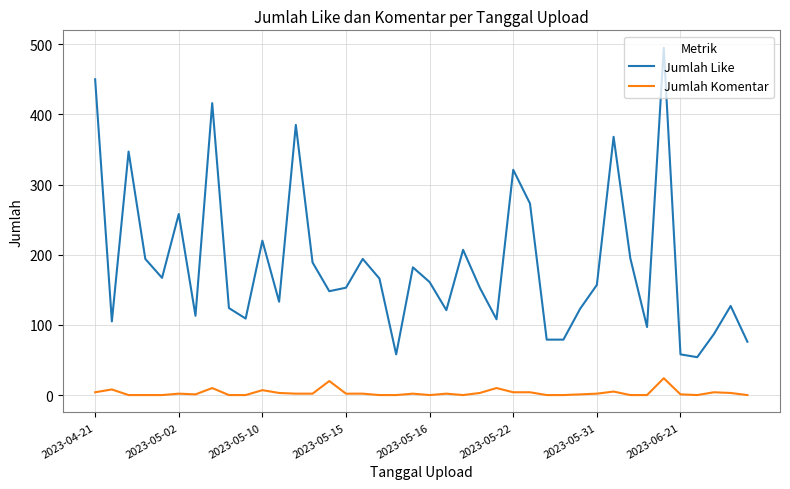

List the series in order of their peak value, lowest first.

Jumlah Komentar, Jumlah Like